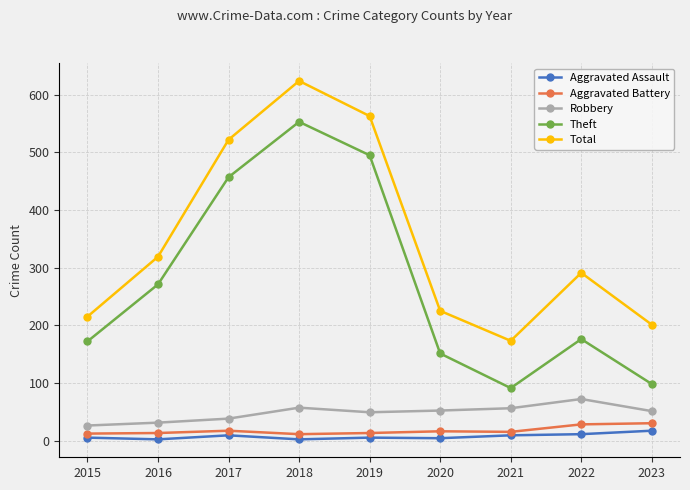

At which category does Total reach its first local peak?

2018